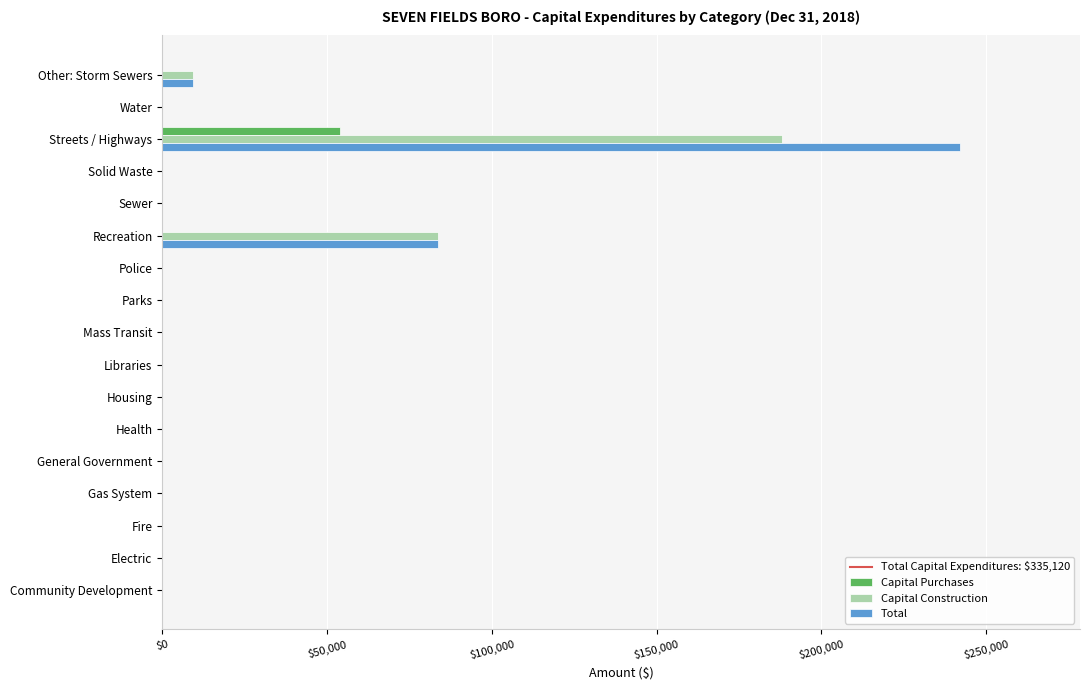

Is the value of Total at Recreation greater than the value of Capital Purchases at Gas System?

Yes